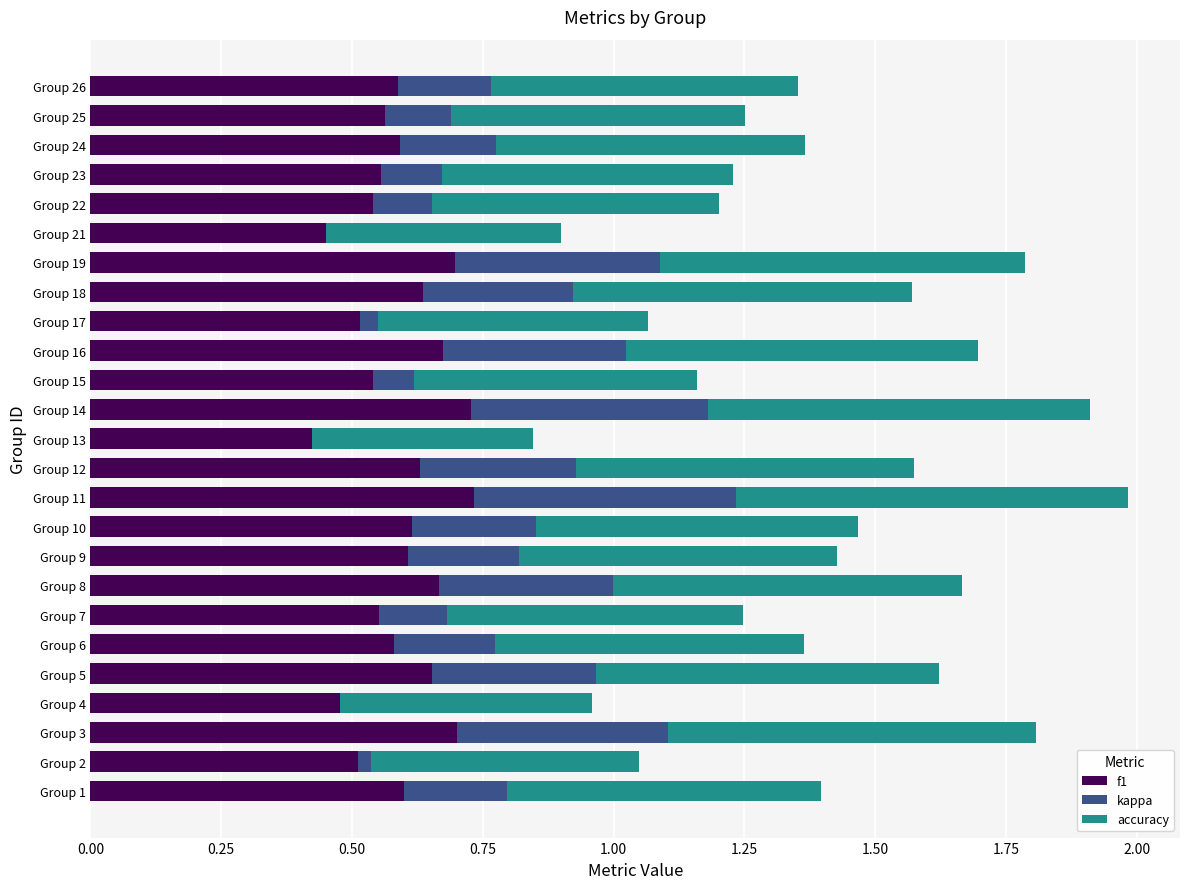

What is the total value across all series at Group 16?

1.7